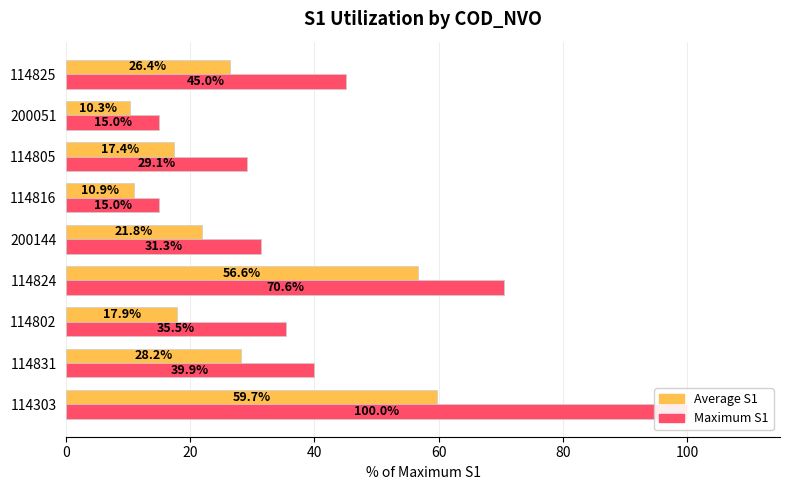

True or false: Average S1 has a value of 56.6 at 114824.

True